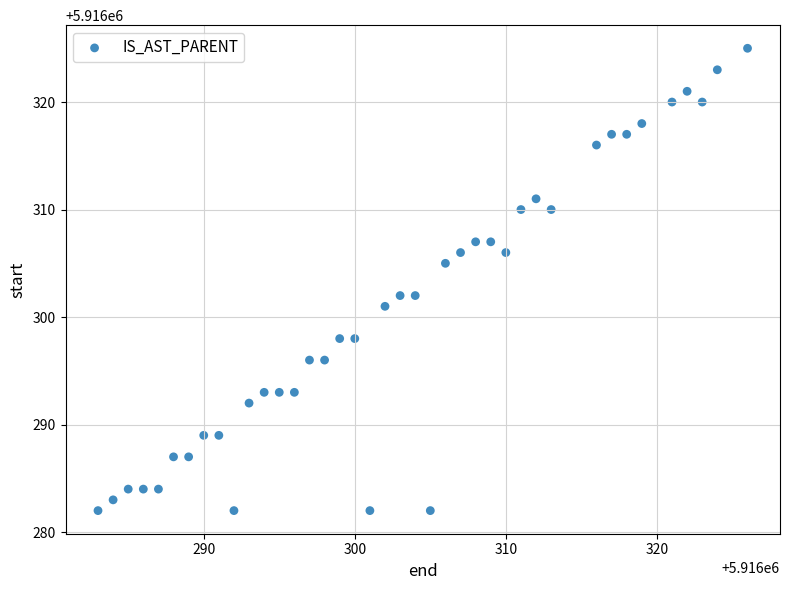

What is the range of Y values (max minus min)?

43